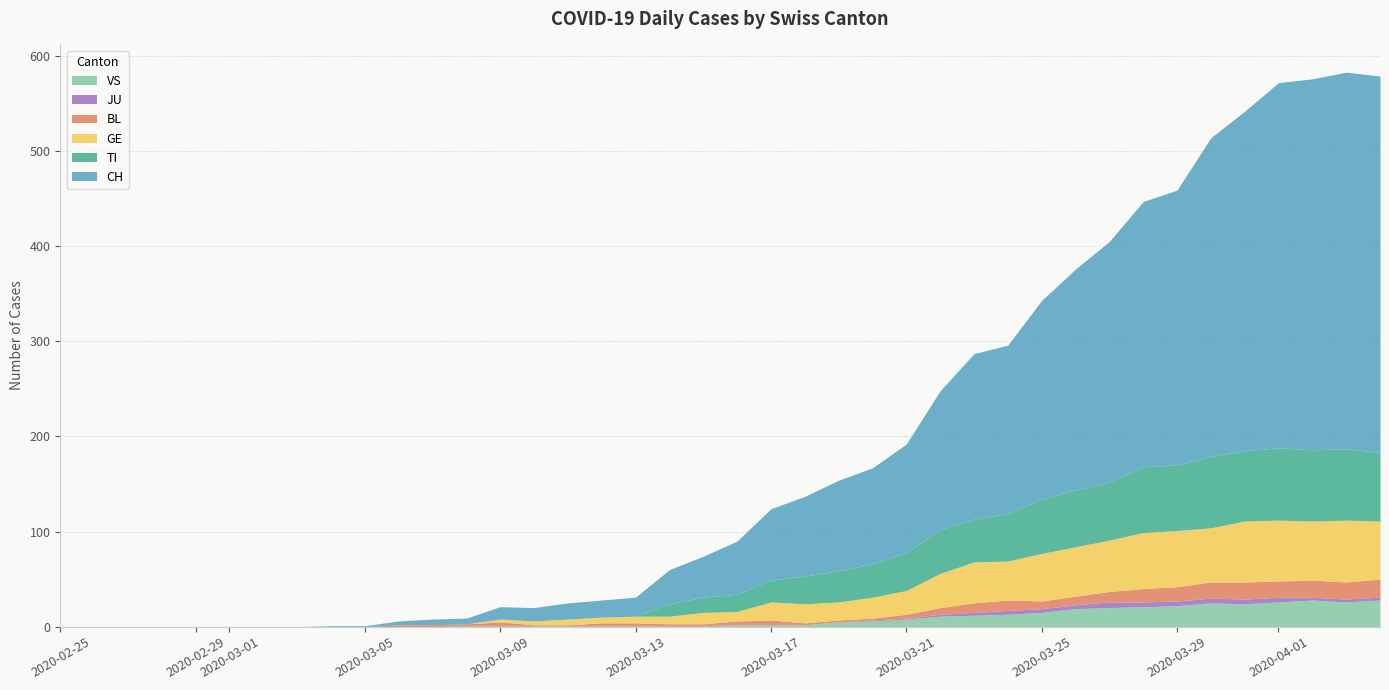

Reading left to right, transcribe all the data shown in this chart.

CH: 0=0	1=0	2=0	3=0	4=0	5=0	6=0	7=0	8=1	9=1	10=4	11=6	12=6	13=13	14=14	15=17	16=18	17=20	18=36	19=43	20=56	21=75	22=84	23=95	24=101	25=114	26=146	27=174	28=177	29=209	30=232	31=253	32=279	33=289	34=335	35=357	36=384	37=390	38=396	39=396
TI: 0=0	1=0	2=0	3=0	4=0	5=0	6=0	7=0	8=0	9=0	10=0	11=0	12=0	13=0	14=0	15=0	16=0	17=0	18=13	19=16	20=18	21=23	22=29	23=33	24=35	25=40	26=46	27=45	28=50	29=57	30=60	31=61	32=69	33=69	34=75	35=74	36=76	37=75	38=75	39=72
GE: 0=0	1=0	2=0	3=0	4=0	5=0	6=0	7=0	8=0	9=0	10=0	11=0	12=0	13=3	14=4	15=6	16=6	17=7	18=8	19=12	20=10	21=19	22=20	23=19	24=22	25=25	26=36	27=43	28=41	29=50	30=52	31=54	32=59	33=59	34=57	35=64	36=64	37=62	38=65	39=61
BL: 0=0	1=0	2=0	3=0	4=0	5=0	6=0	7=0	8=0	9=0	10=2	11=2	12=2	13=4	14=1	15=1	16=3	17=3	18=2	19=2	20=4	21=5	22=2	23=2	24=2	25=4	26=7	27=10	28=11	29=8	30=9	31=11	32=14	33=15	34=17	35=18	36=17	37=18	38=18	39=19
JU: 0=0	1=0	2=0	3=0	4=0	5=0	6=0	7=0	8=0	9=0	10=0	11=0	12=0	13=0	14=0	15=0	16=0	17=0	18=0	19=0	20=0	21=0	22=0	23=0	24=1	25=1	26=2	27=3	28=4	29=4	30=4	31=6	32=5	33=5	34=5	35=5	36=5	37=3	38=3	39=3
VS: 0=0	1=0	2=0	3=0	4=0	5=0	6=0	7=0	8=0	9=0	10=0	11=0	12=1	13=1	14=1	15=1	16=1	17=1	18=1	19=1	20=2	21=2	22=2	23=5	24=6	25=8	26=11	27=12	28=13	29=15	30=19	31=20	32=21	33=22	34=25	35=24	36=26	37=28	38=26	39=28